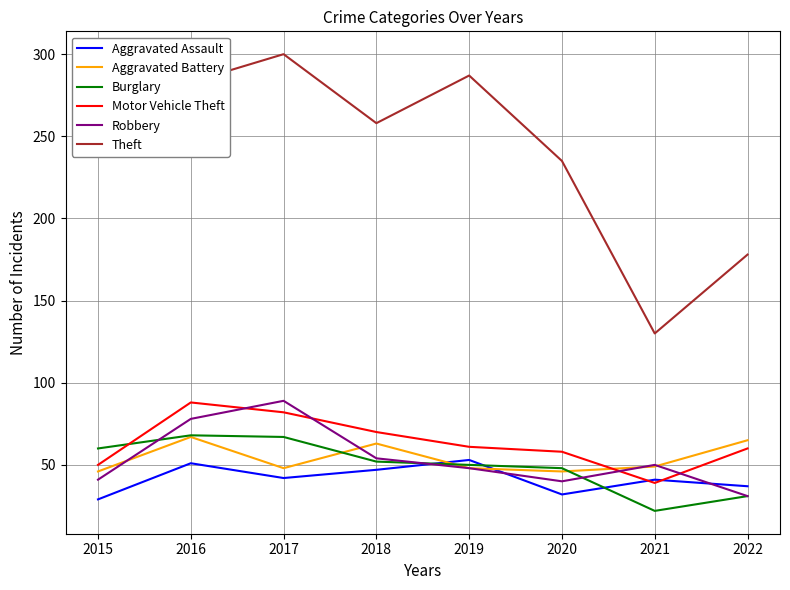

How many interior local valleys does the Aggravated Assault series have?

2